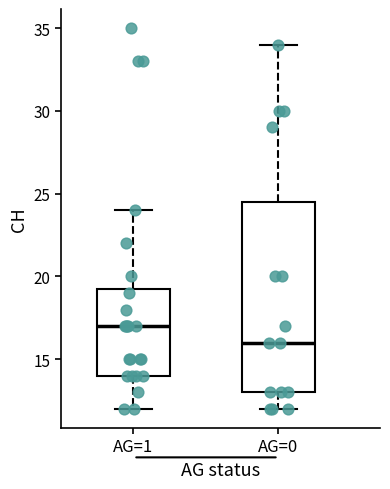

Comparing the boxes themselves (not the whiskers), which one is the tallest?

AG=0